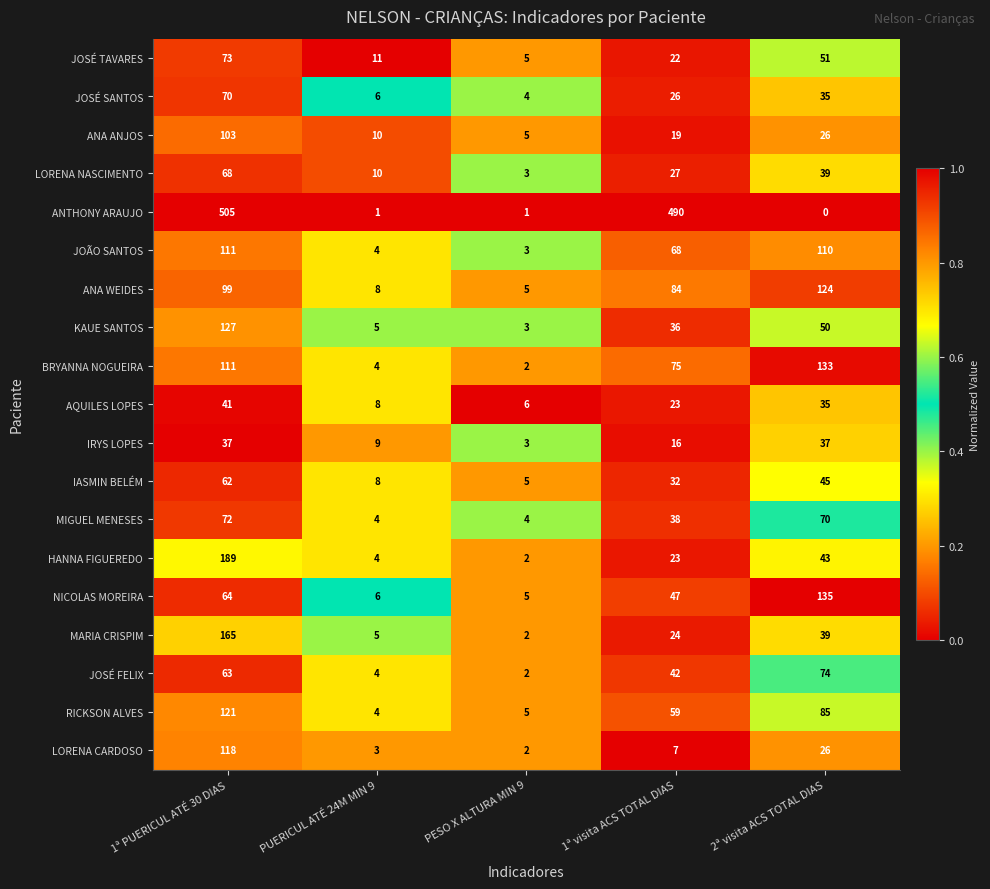

At which label does MIGUEL MENESES first exceed 38?

1ª PUERICUL ATÉ 30 DIAS